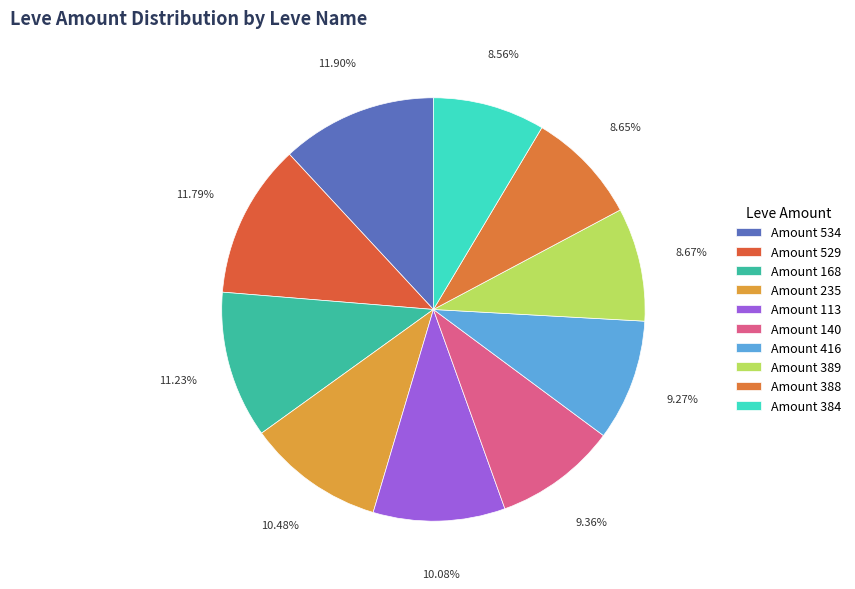

Count the number of slices in the pie.

10